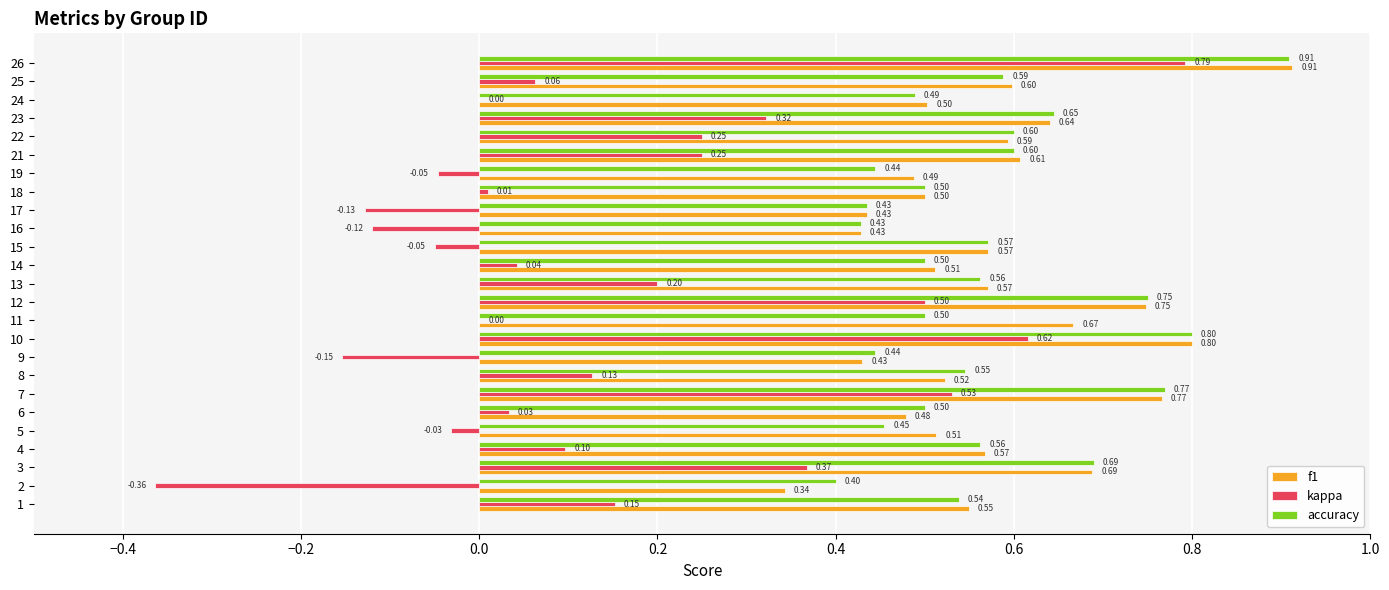

Which series changed the most between 8 and 17?

kappa